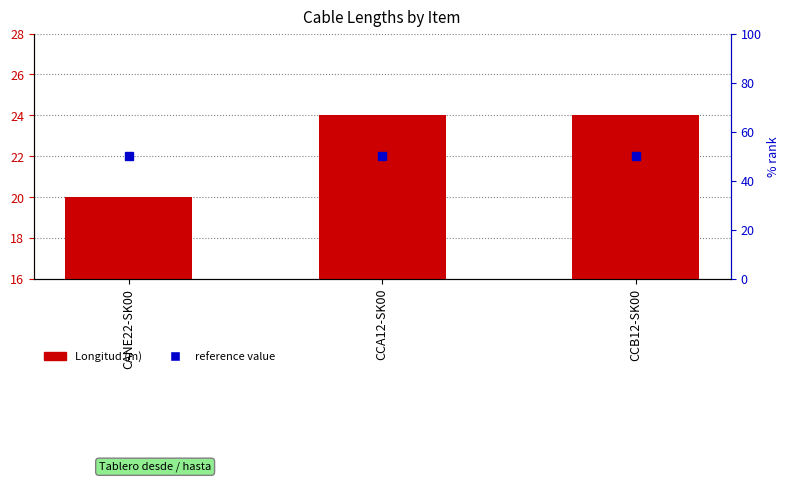

List the labels in order of value, smallest first.

CANE22-SK00, CCA12-SK00, CCB12-SK00